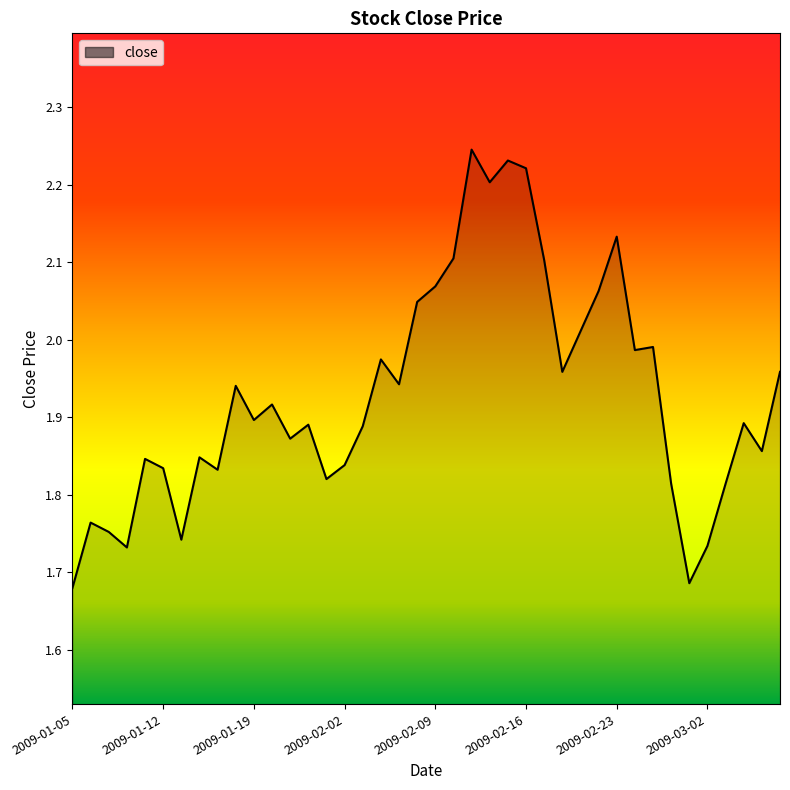

What is the difference between the maximum and minimum values?

0.6